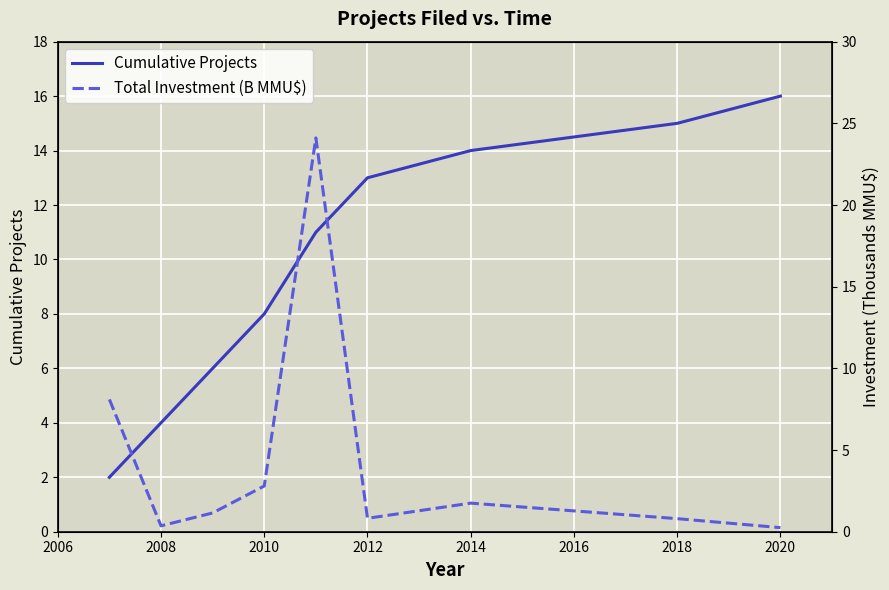

Reading right to left, extract all data points from this chart.

Cumulative Projects: 16.0	15.0	14.0	13.0	11.0	8.0	6.0	4.0	2.0
Total Investment (B MMU$): 0.2	0.8	1.8	0.8	24.1	2.8	1.1	0.4	8.1